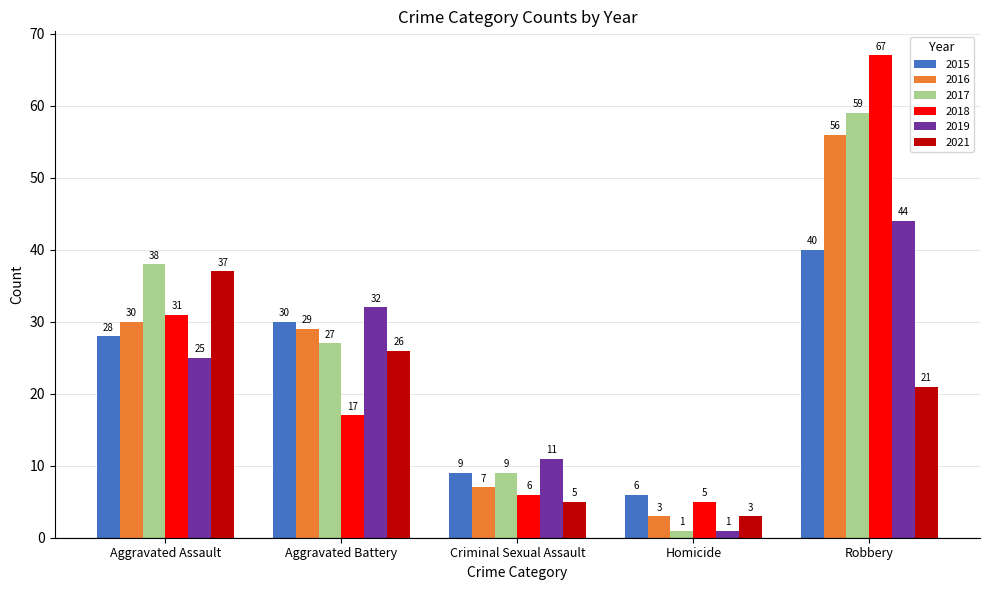

What position from the left is Robbery?

5